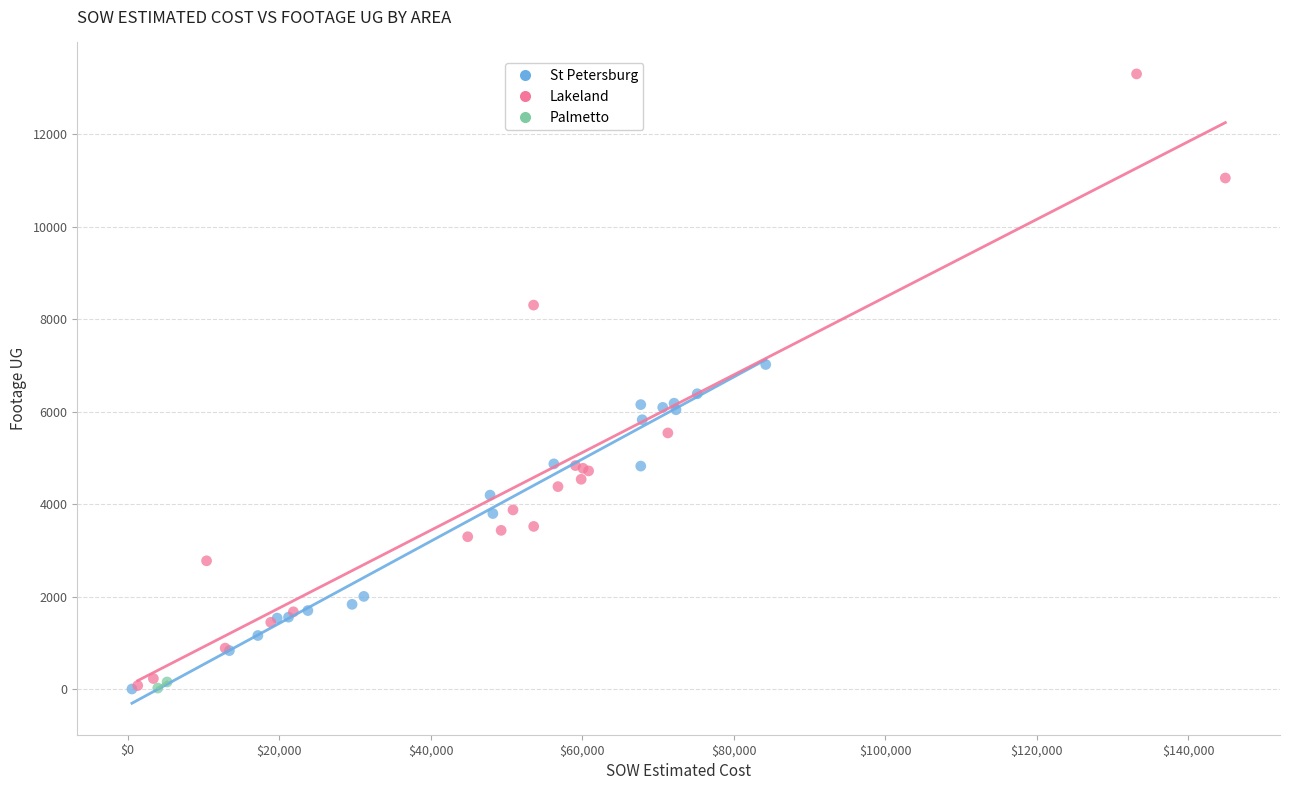

Which series reaches the maximum Y coordinate?

Lakeland